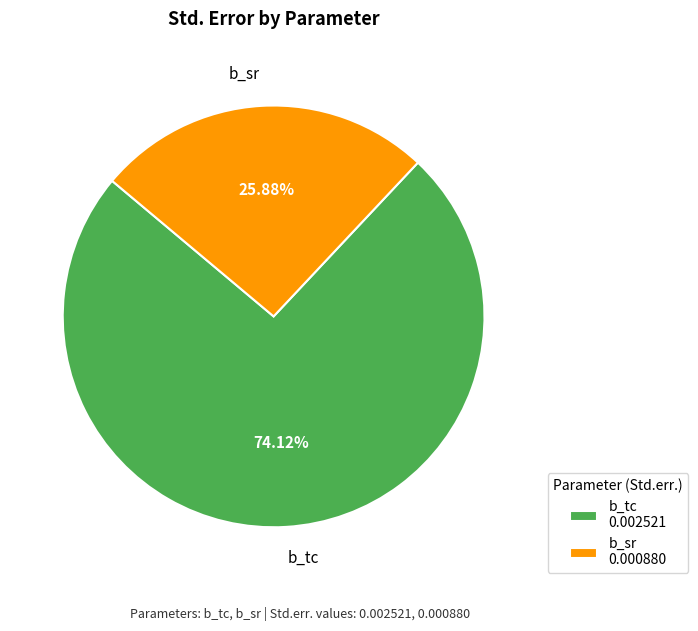

True or false: b_sr accounts for 26% of the total.

True